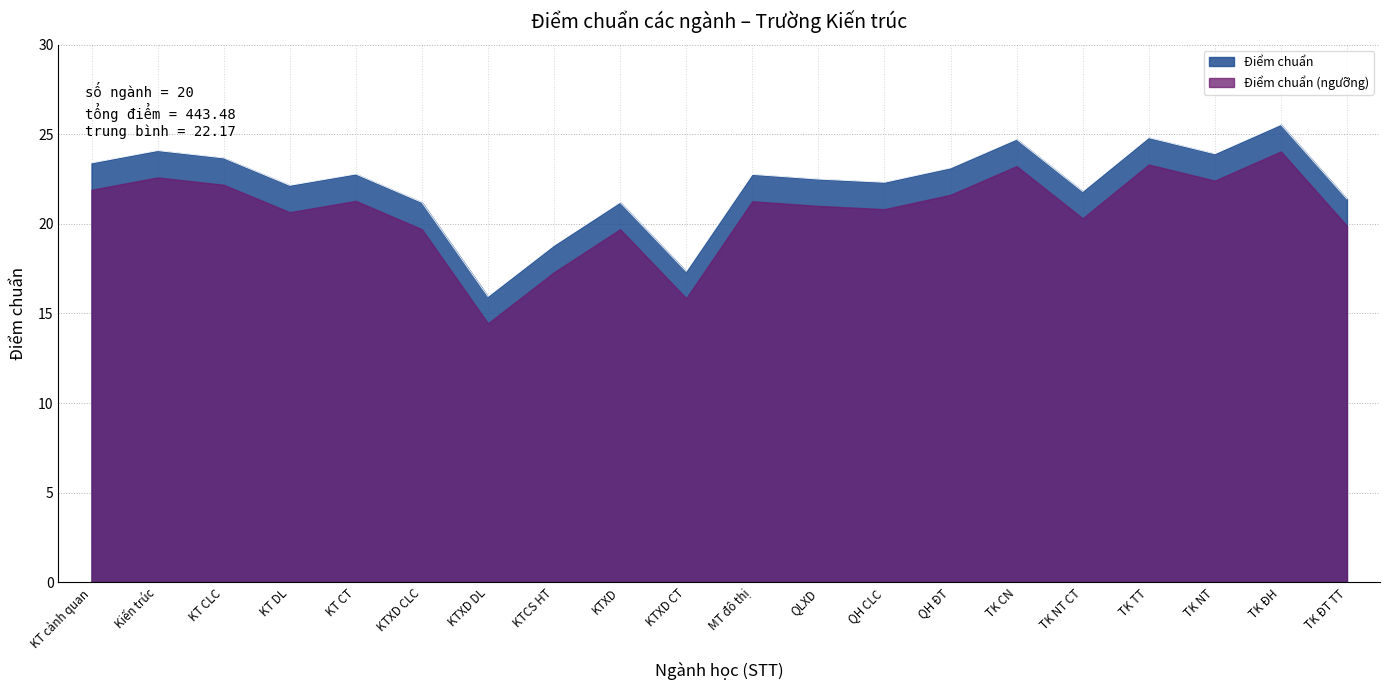

Does the chart have visible grid lines?

Yes